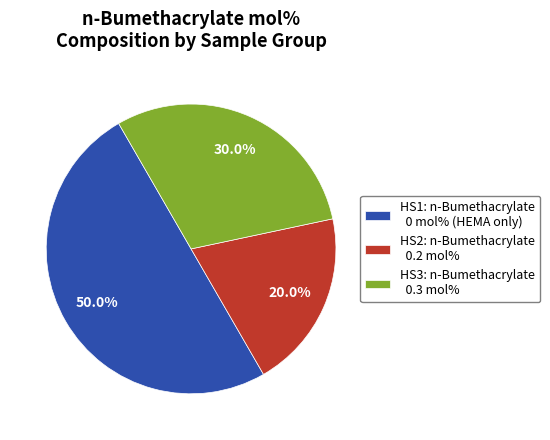

What is the ratio of the value at HS3: n-Bumethacrylate 0.3 mol% to the value at HS1: n-Bumethacrylate 0 mol% (HEMA only)?

0.6